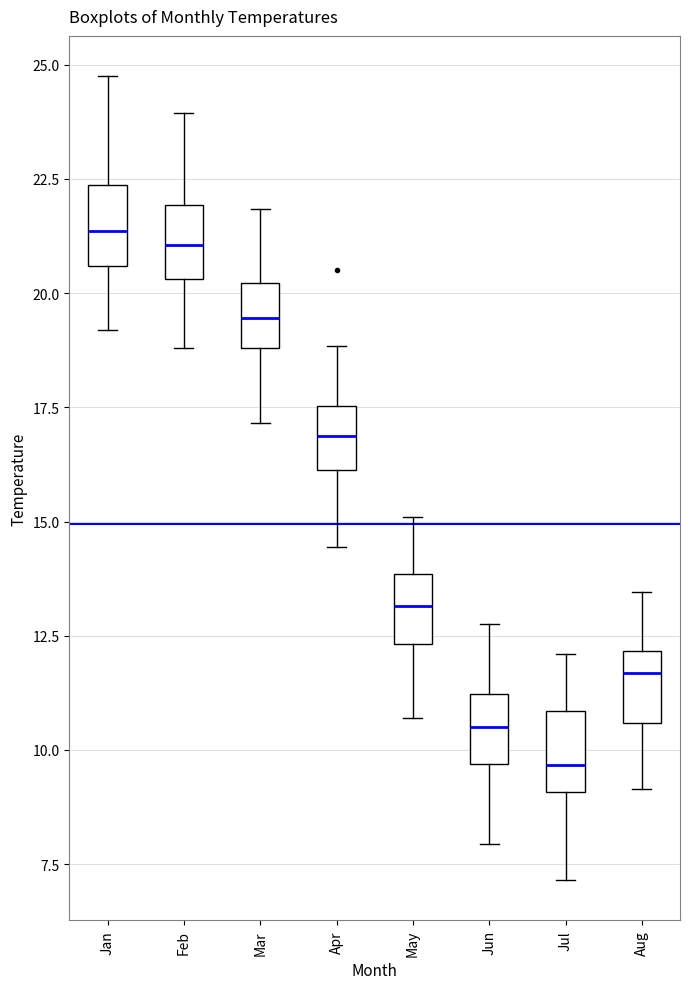

Where is the upper edge of the box for Feb on the y-axis? The values are not printed on the chart, so give them approximately, as read against the axis.

22.0